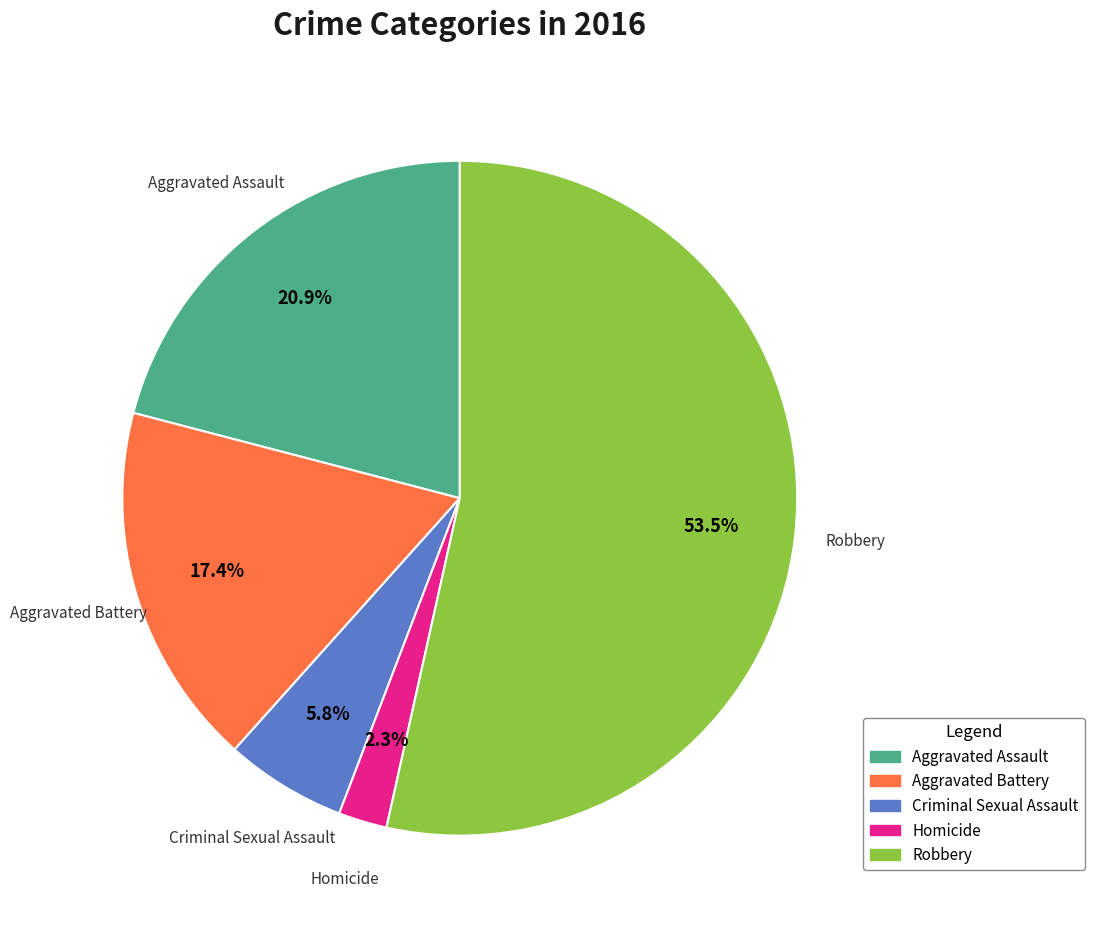

Between Aggravated Battery and Robbery, which is larger?

Robbery